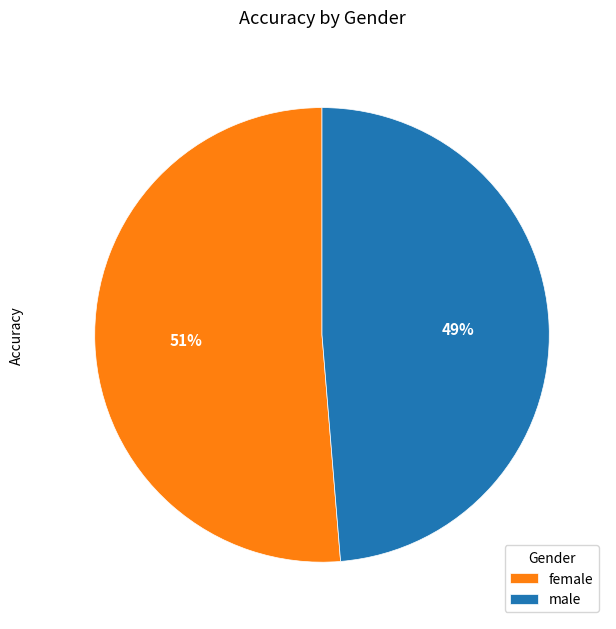

To the nearest percent, what is the combined percentage of female and male?

100%